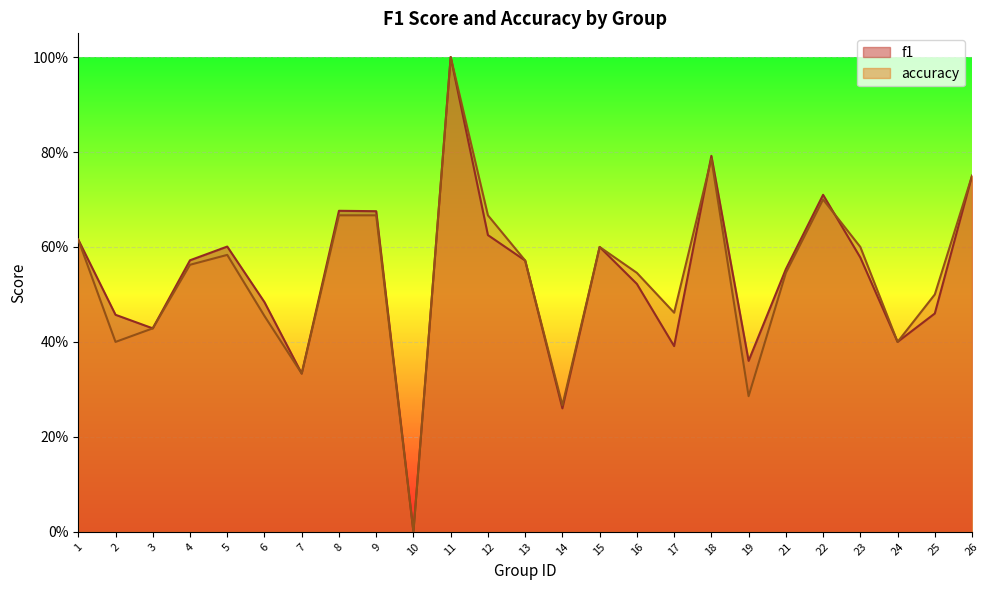

Where is f1 nearest to the value 0?

10